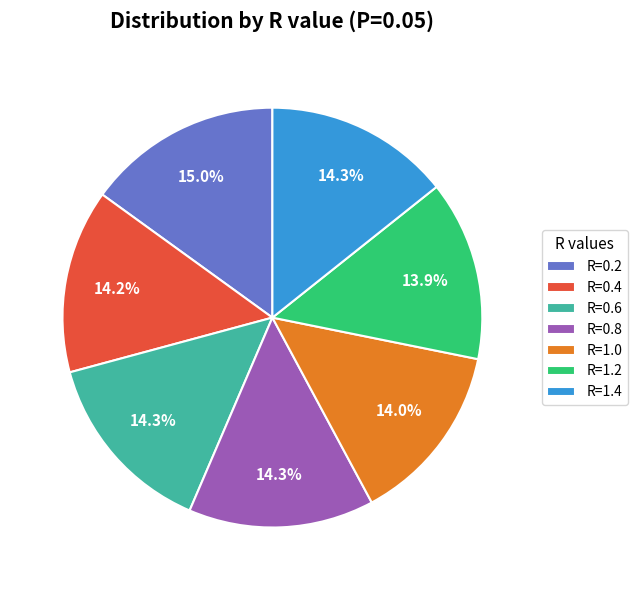

Which slice is the largest?

R=0.2